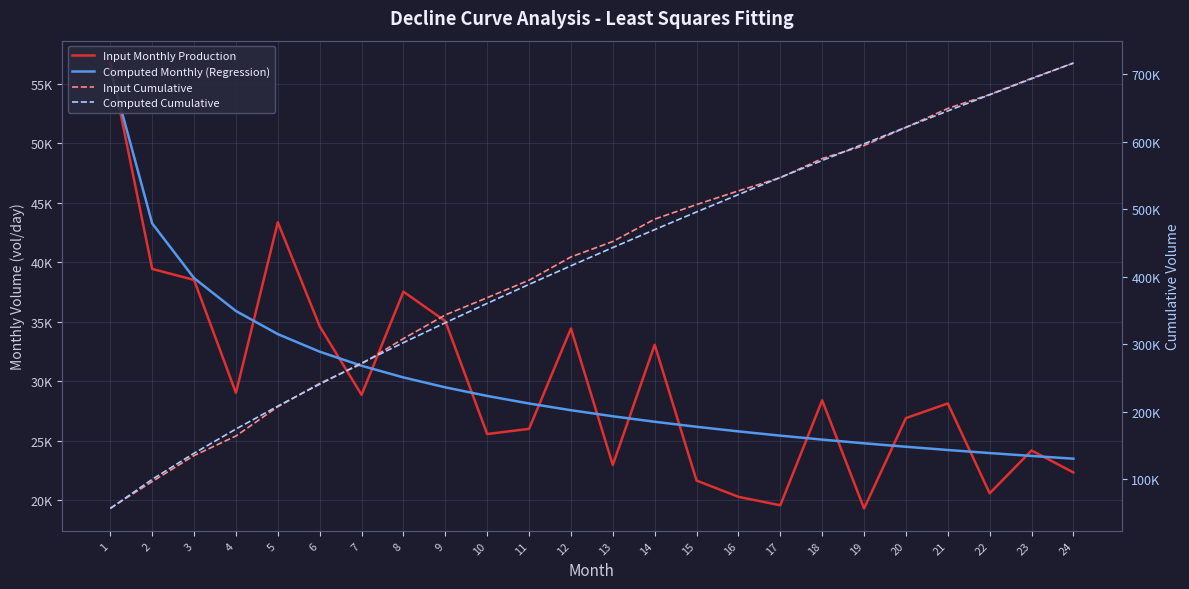

Reading right to left, extract all data points from this chart.

Input Monthly Production: 24=22321.2	23=24169.5	22=20565.6	21=28129.8	20=26895.0	19=19285.7	18=28389.3	17=19560.0	16=20270.5	15=21637.9	14=33068.5	13=22948.8	12=34431.6	11=25990.7	10=25553.1	9=35054.0	8=37532.2	7=28851.8	6=34621.2	5=43373.5	4=29014.6	3=38519.6	2=39445.0	1=56776.2
Computed Monthly (Regression): 24=23479.7	23=23709.9	22=23953.0	21=24210.3	20=24483.5	19=24774.2	18=25084.8	17=25417.8	16=25776.3	15=26164.3	14=26586.2	13=27048.1	12=27557.3	11=28123.4	10=28759.3	9=29482.1	8=30316.5	7=31298.1	6=32482.5	5=33961.5	4=35904.0	3=38670.3	2=43274.3	1=56234.9
Input Cumulative: 24=716405.1	23=694083.9	22=669914.4	21=649348.8	20=621219.0	19=594324.0	18=575038.3	17=546649.0	16=527089.1	15=506818.6	14=485180.7	13=452112.2	12=429163.4	11=394731.8	10=368741.1	9=343188.0	8=308134.0	7=270601.8	6=241750.0	5=207128.8	4=163755.3	3=134740.7	2=96221.2	1=56776.2
Computed Cumulative: 24=716752.3	23=693272.6	22=669562.7	21=645609.7	20=621399.3	19=596915.9	18=572141.7	17=547056.9	16=521639.1	15=495862.8	14=469698.5	13=443112.3	12=416064.2	11=388506.9	10=360383.5	9=331624.3	8=302142.1	7=271825.6	6=240527.5	5=208045.0	4=174083.5	3=138179.5	2=99509.2	1=56234.9